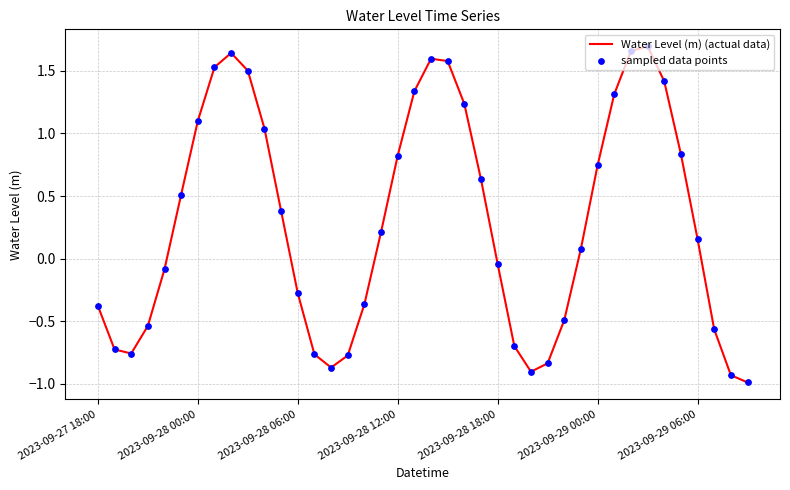

What is the minimum value shown in the chart?

-1.0